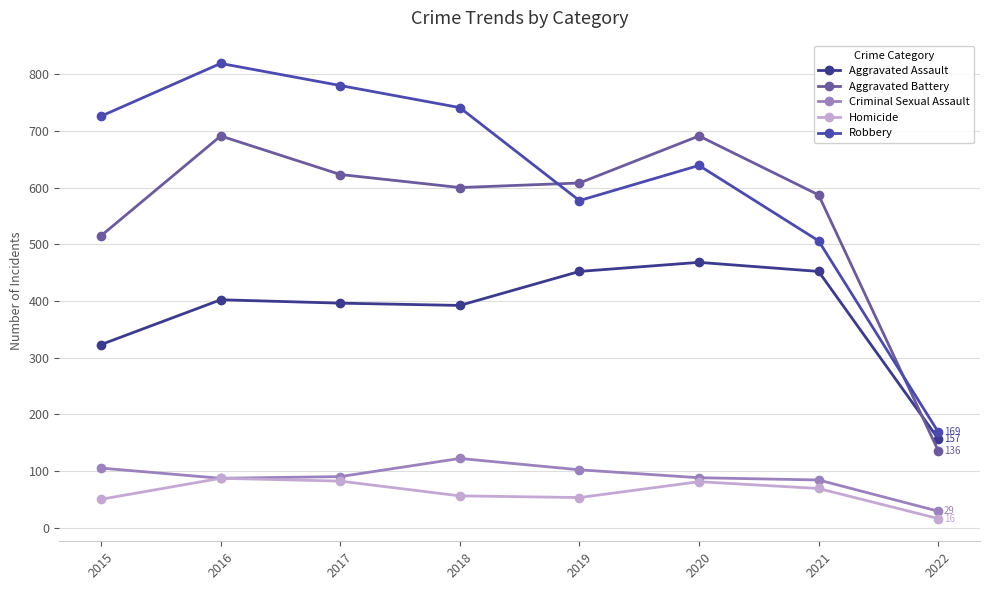

What is the spread (max minus min) of values at 2015?

676